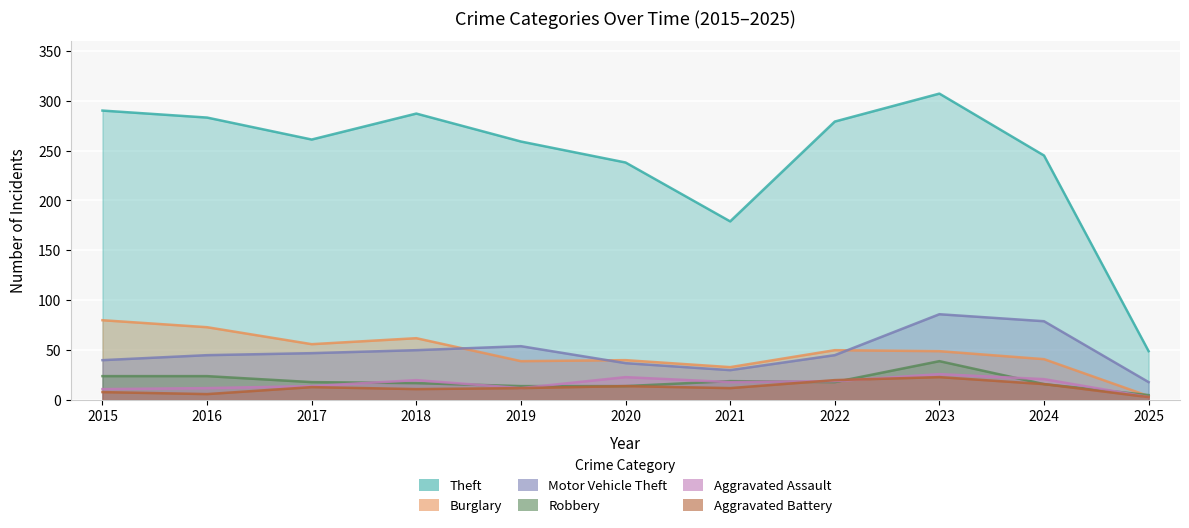

Rank the series at 2022 from highest to lowest value.

Theft, Burglary, Motor Vehicle Theft, Aggravated Battery, Aggravated Assault, Robbery